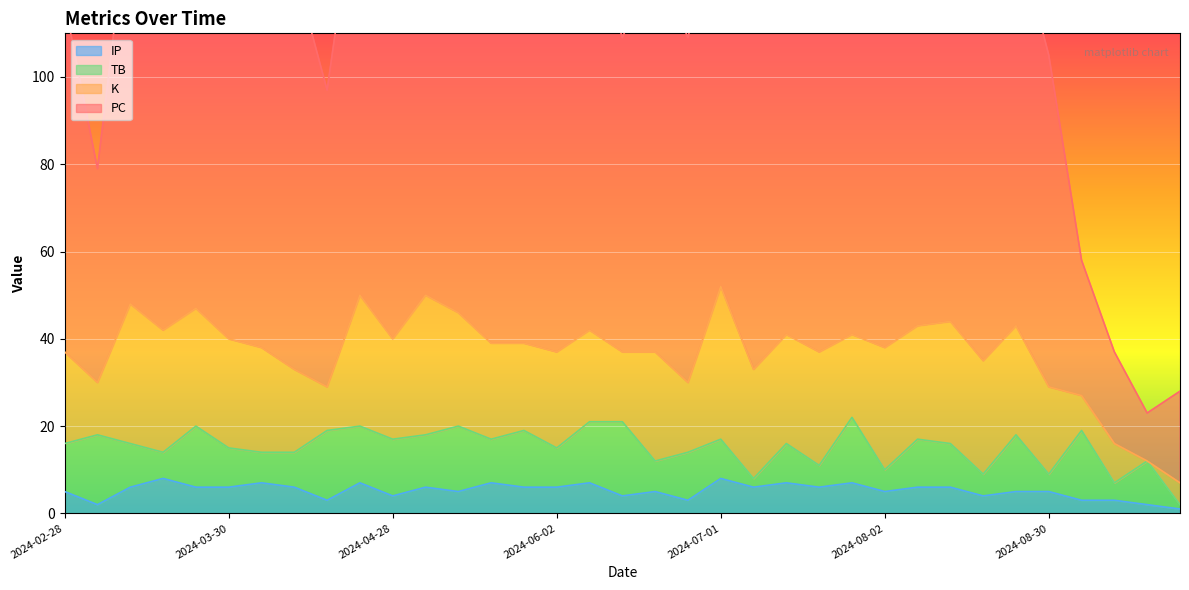

True or false: PC and IP cross at least once.

False